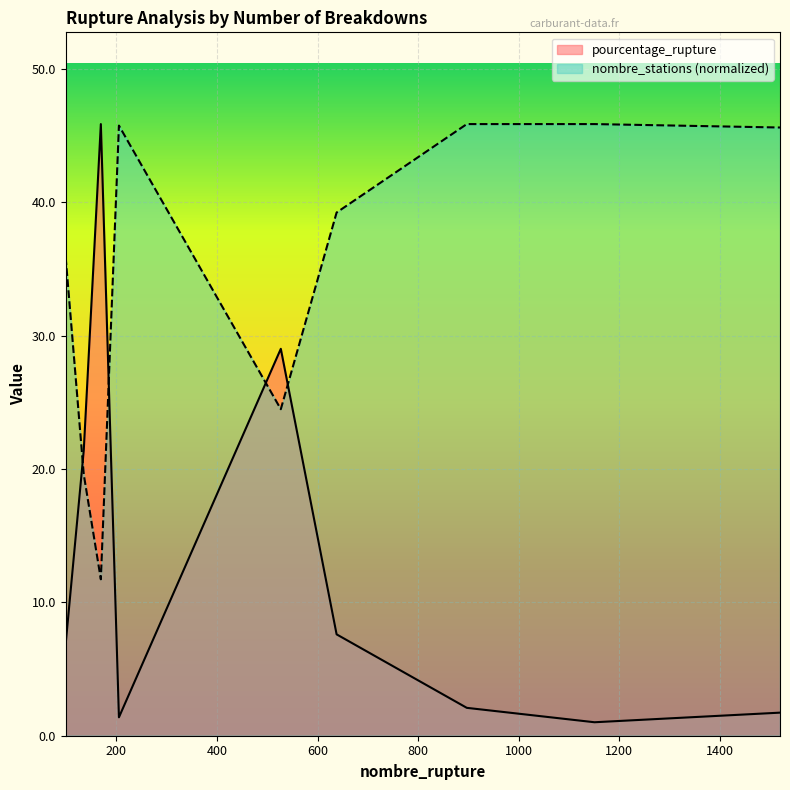

List the series in order of their overall mean, lowest first.

pourcentage_rupture, nombre_stations (normalized)